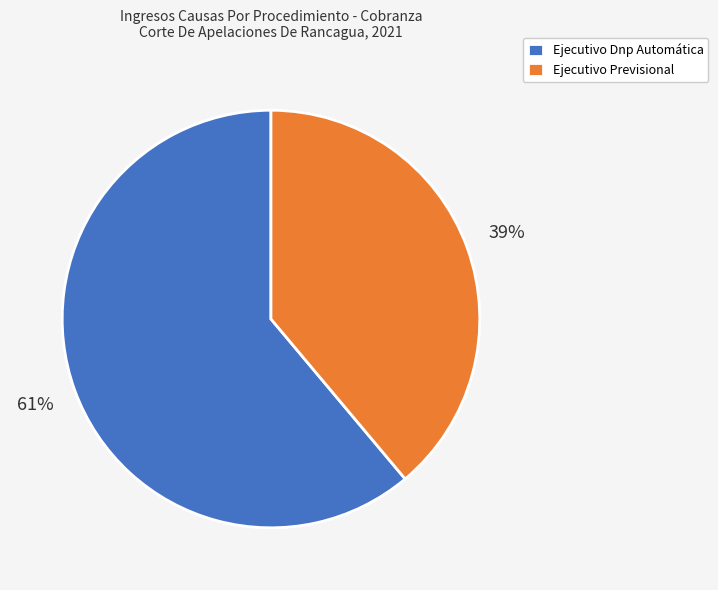

Rank the categories by value from highest to lowest.

Ejecutivo Dnp Automática, Ejecutivo Previsional